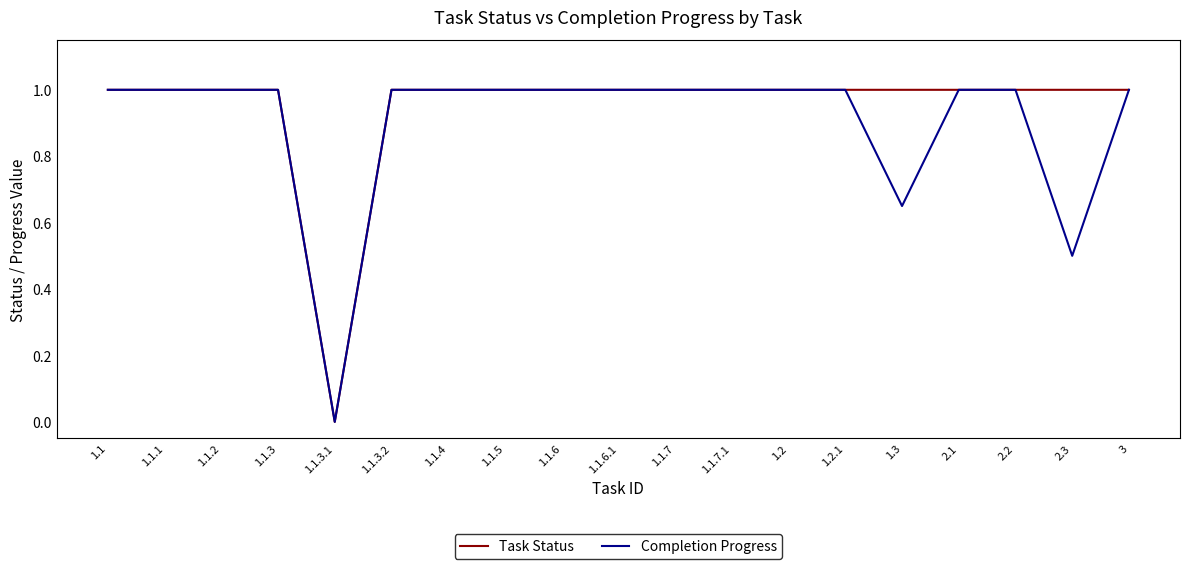

Does the chart have visible grid lines?

No